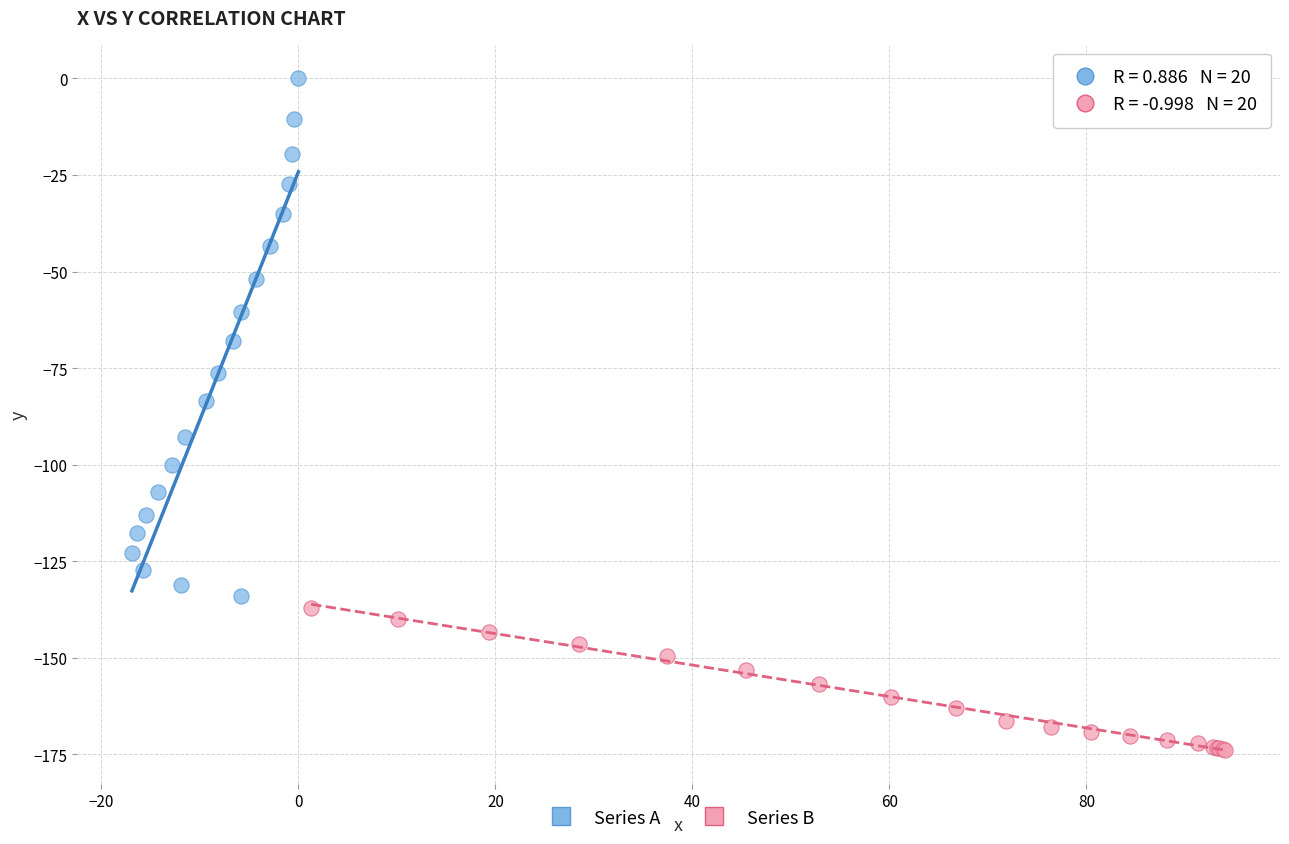

Which series has the largest Y range (max minus min)?

Series A